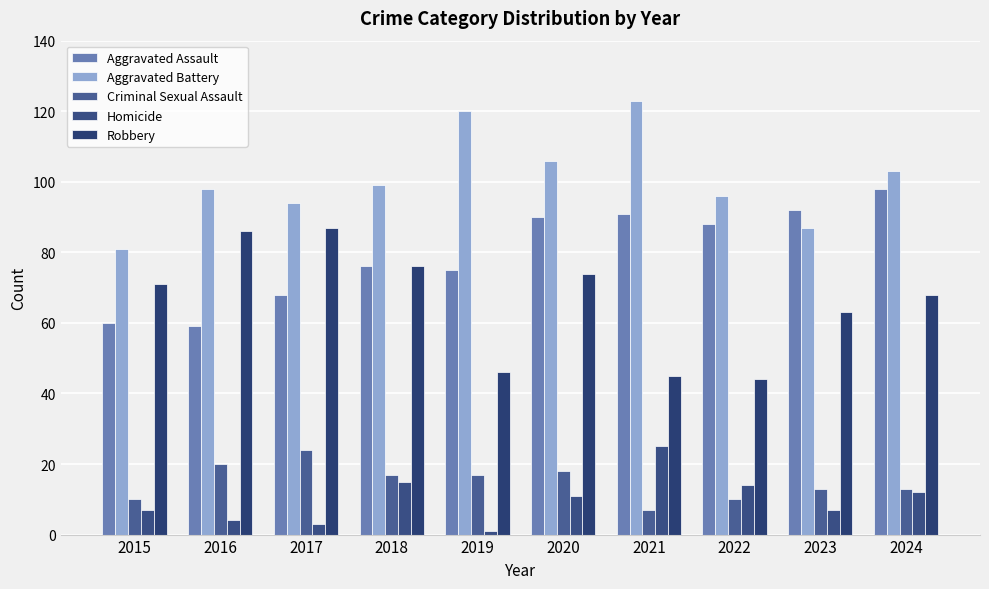

How many groups of bars are there?

10